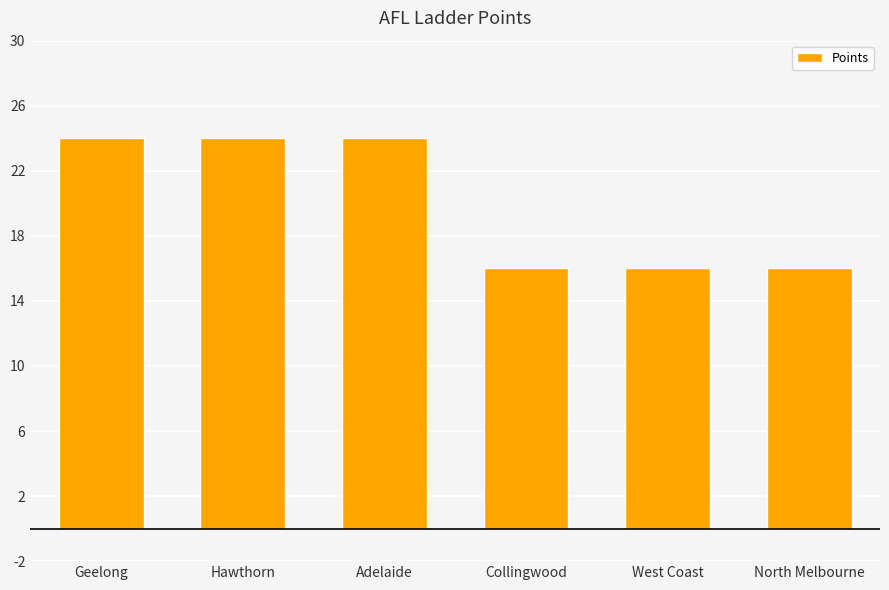

What is the value of the 4th bar from the left?

16